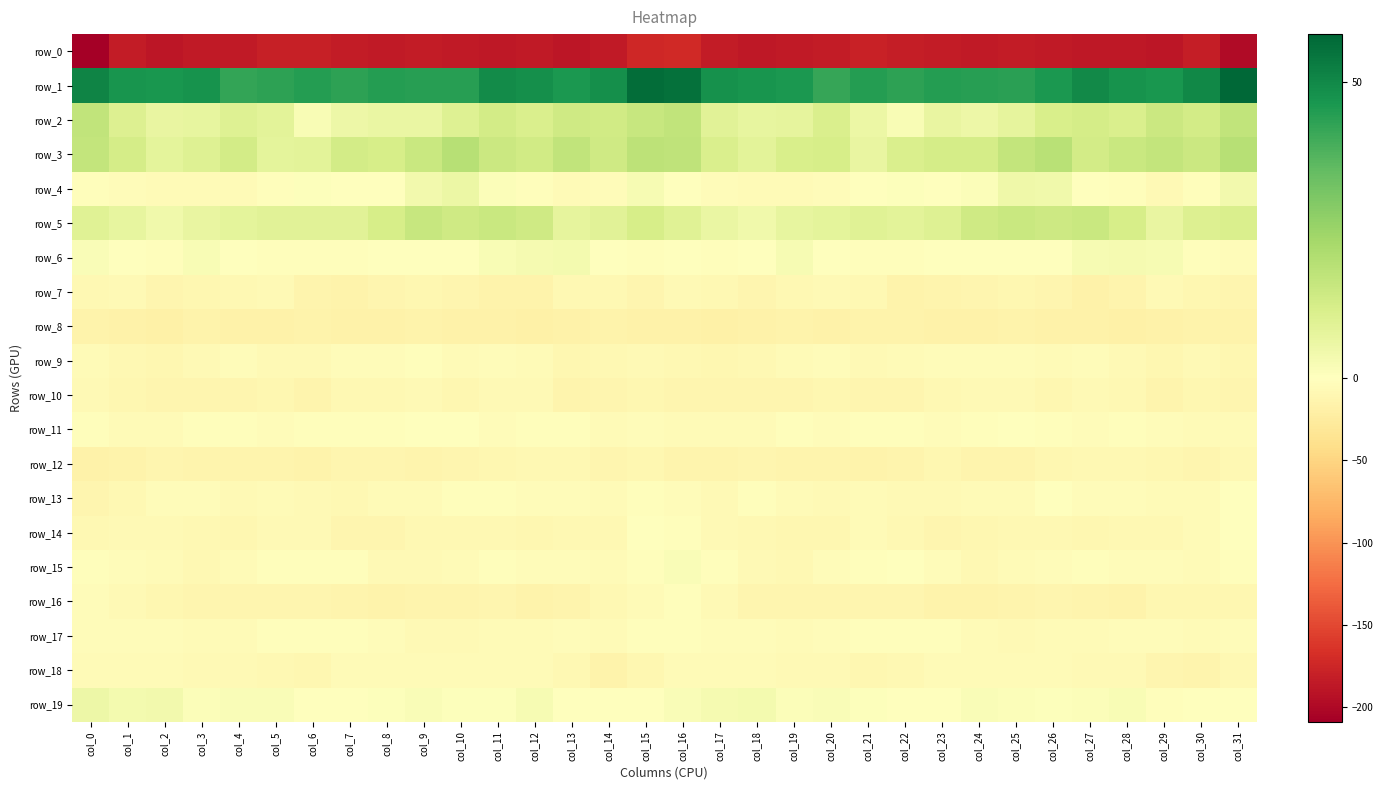

What is the difference between the row_1 values at col_10 and col_19?

1.6